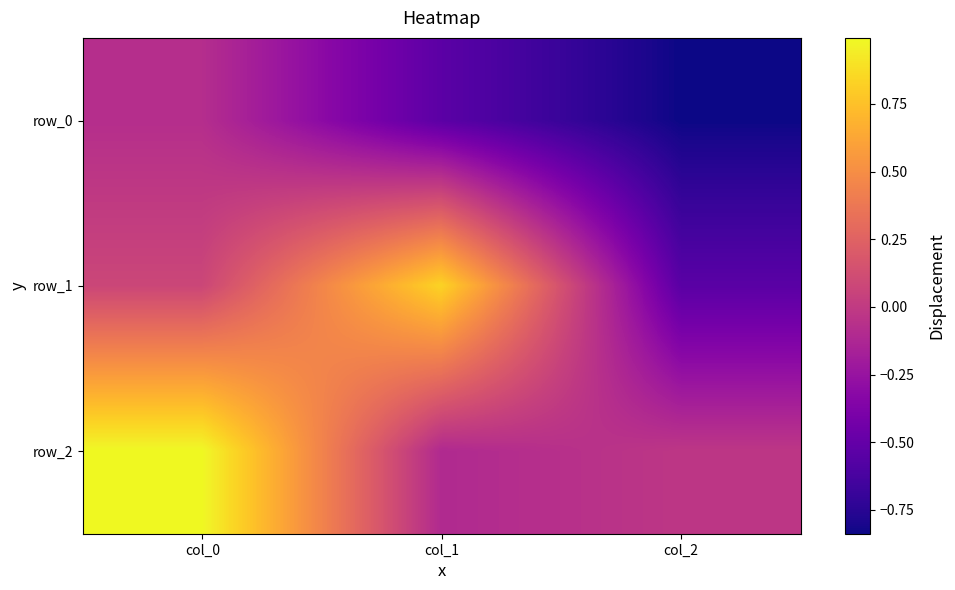

How many data points in row_2 are above 0?

1